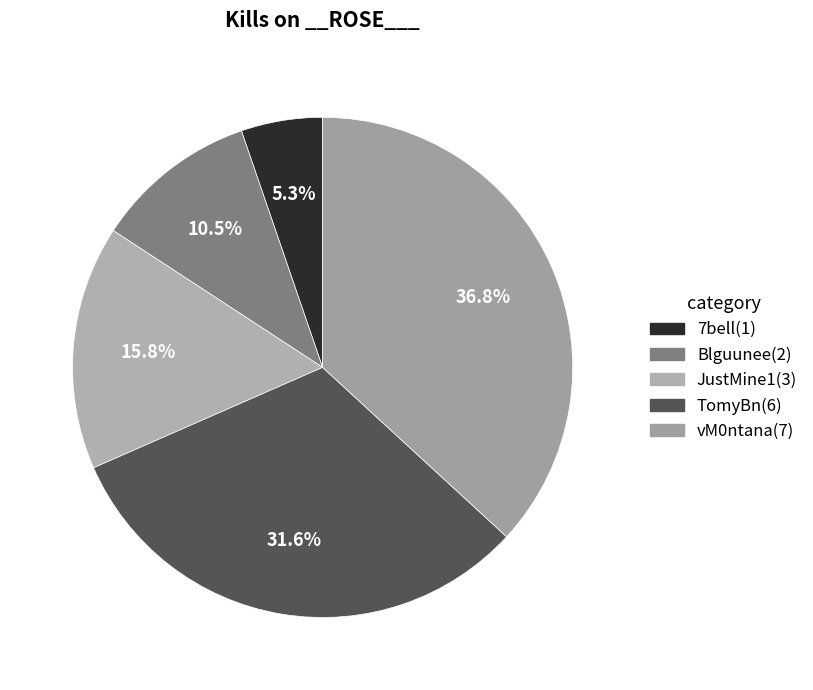

Count the number of slices in the pie.

5